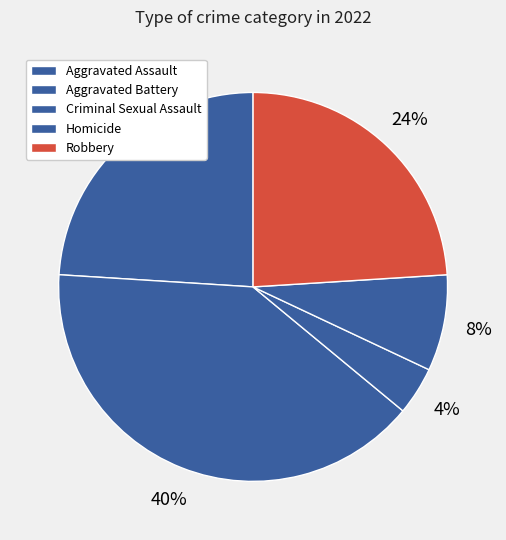

Rank the categories by value from highest to lowest.

Aggravated Battery, Aggravated Assault, Robbery, Homicide, Criminal Sexual Assault